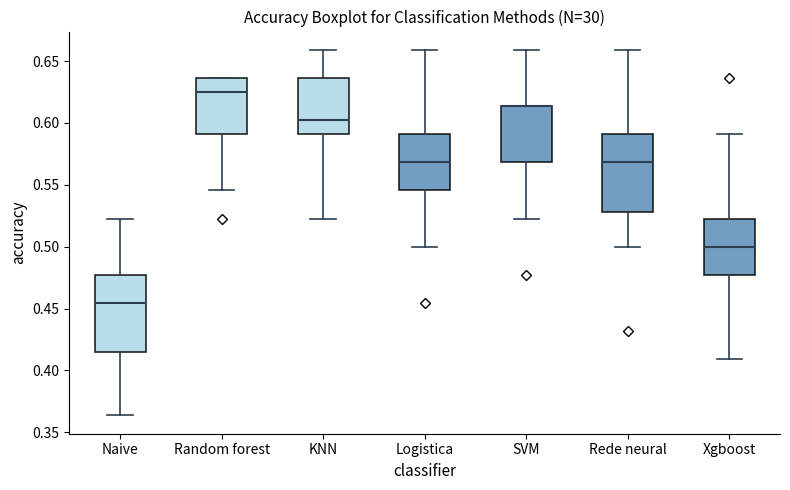

Reading left to right, transcribe this box plot: for each box, give where its median line is, the range the box spans, and where its two whiskers end, as read against the y-axis. The values are not printed on the chart, so give them approximately, as read against the axis.

Naive: median 0.455, box 0.415 to 0.475, whiskers 0.365 to 0.525
Random forest: median 0.625, box 0.590 to 0.635, whiskers 0.545 to 0.635
KNN: median 0.600, box 0.590 to 0.635, whiskers 0.525 to 0.660
Logistica: median 0.570, box 0.545 to 0.590, whiskers 0.500 to 0.660
SVM: median 0.615 (drawn on the box's upper edge), box 0.570 to 0.615, whiskers 0.525 to 0.660
Rede neural: median 0.570, box 0.530 to 0.590, whiskers 0.500 to 0.660
Xgboost: median 0.500, box 0.475 to 0.525, whiskers 0.410 to 0.590